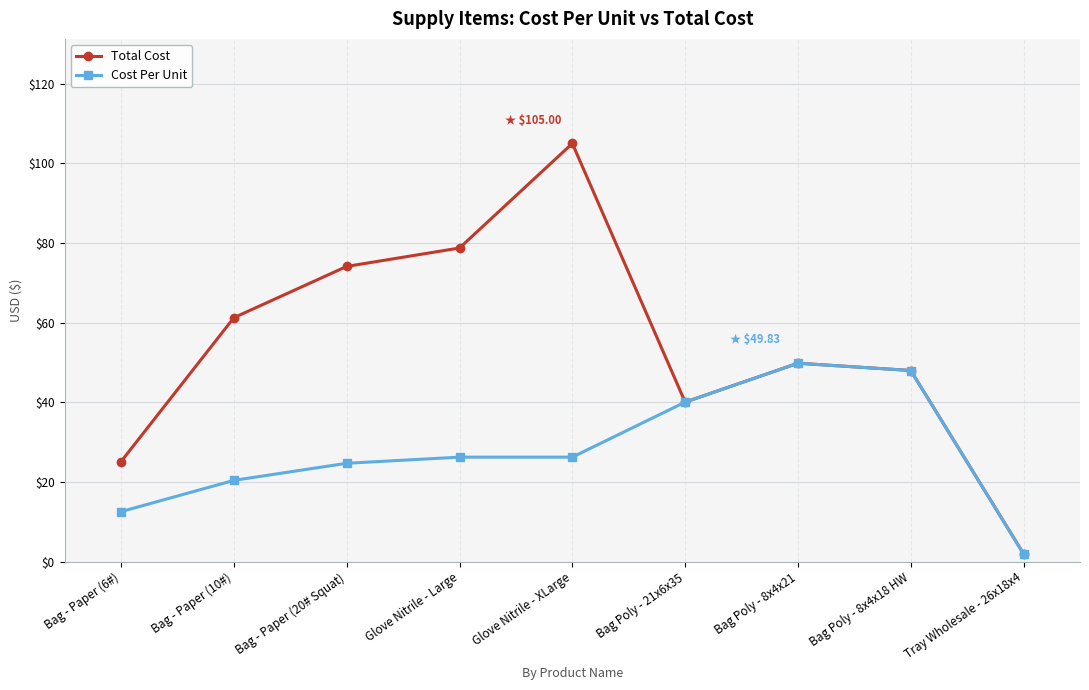

At which label does Total Cost reach its minimum?

Tray Wholesale - 26x18x4